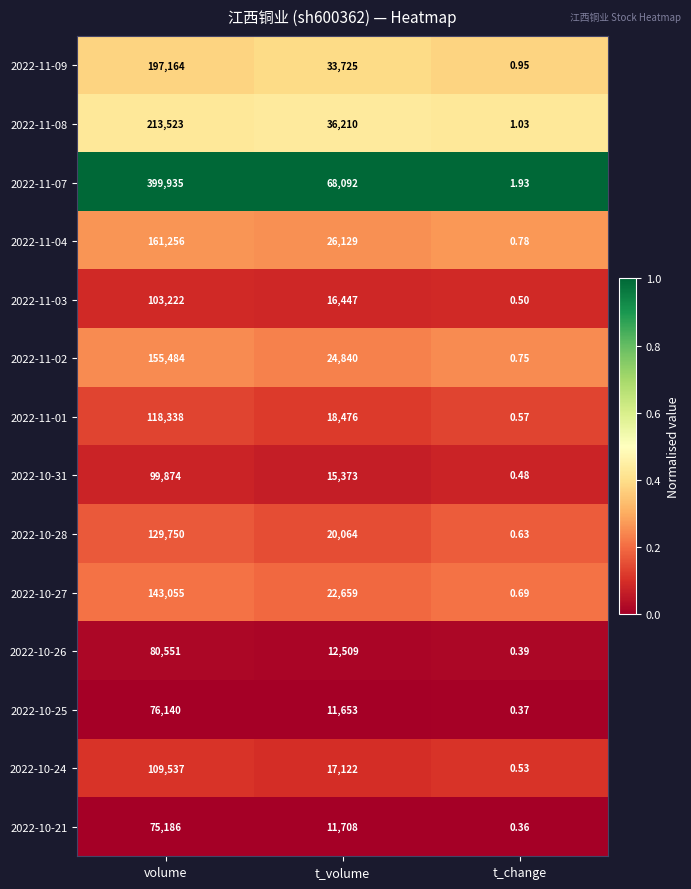

Count the number of categories in the chart.

3